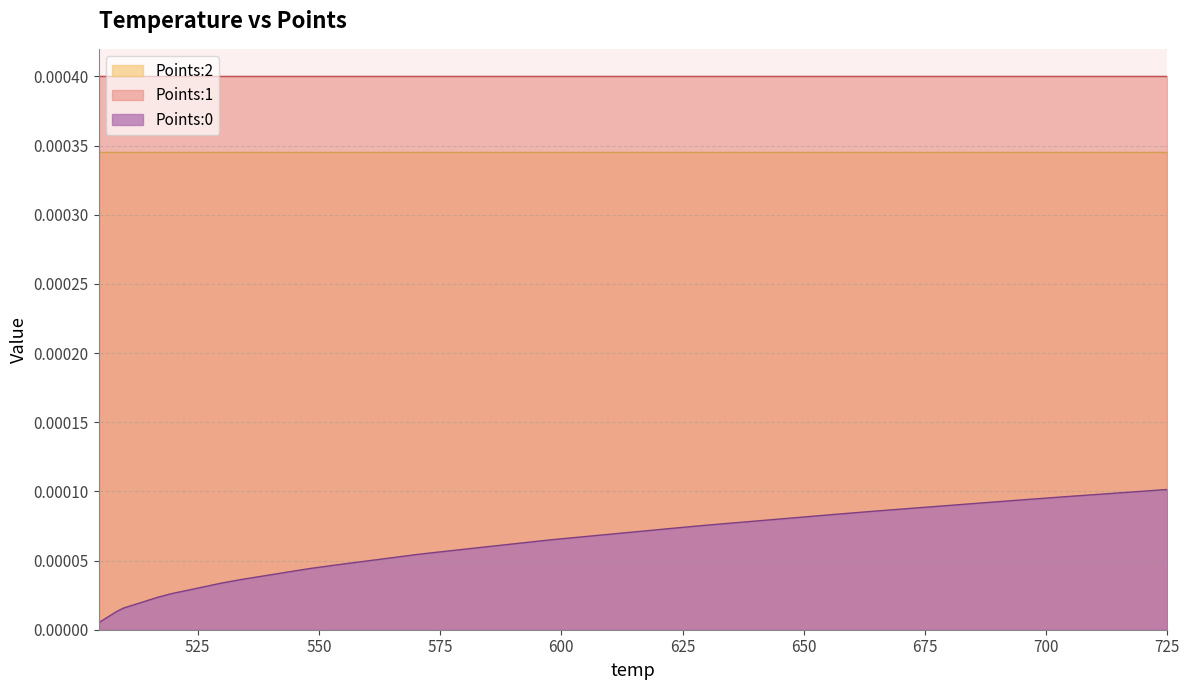

True or false: Points:1 and Points:2 intersect in this chart.

False